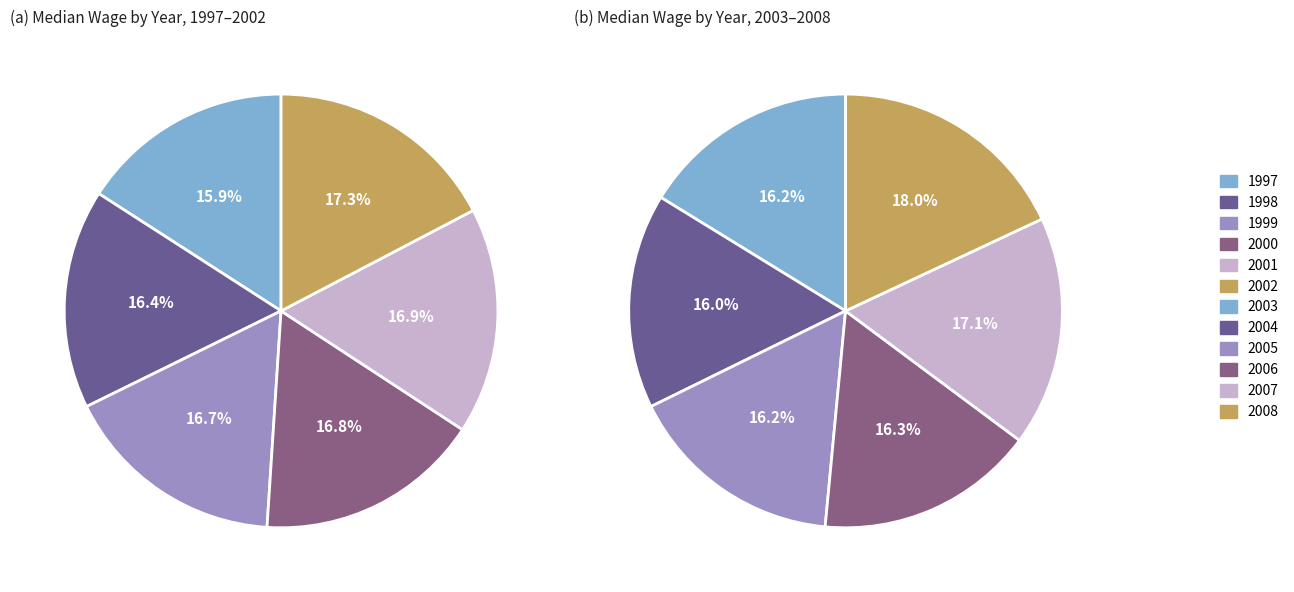

Between 2007 and 1997, which is larger?

2007